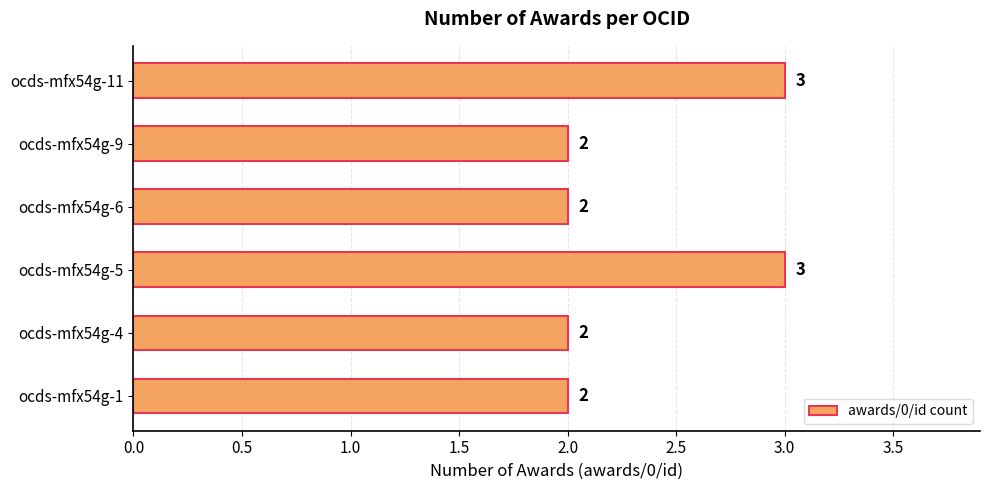

Which has a higher value, ocds-mfx54g-1 or ocds-mfx54g-11?

ocds-mfx54g-11